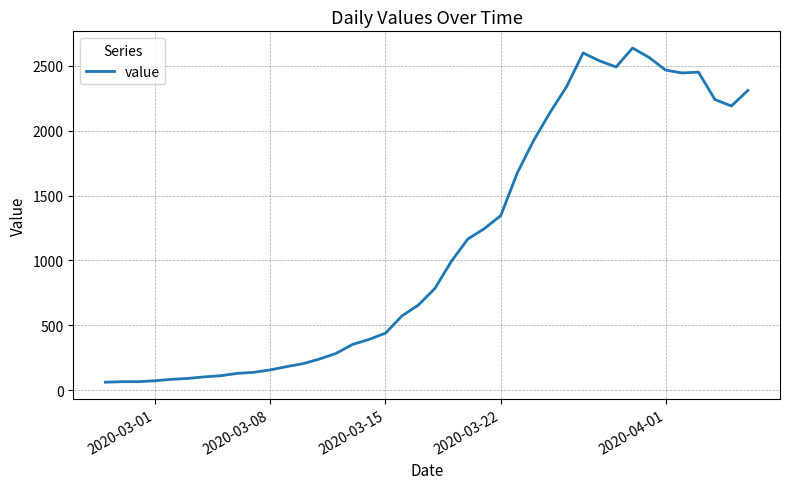

What is the maximum value shown in the chart?

2638